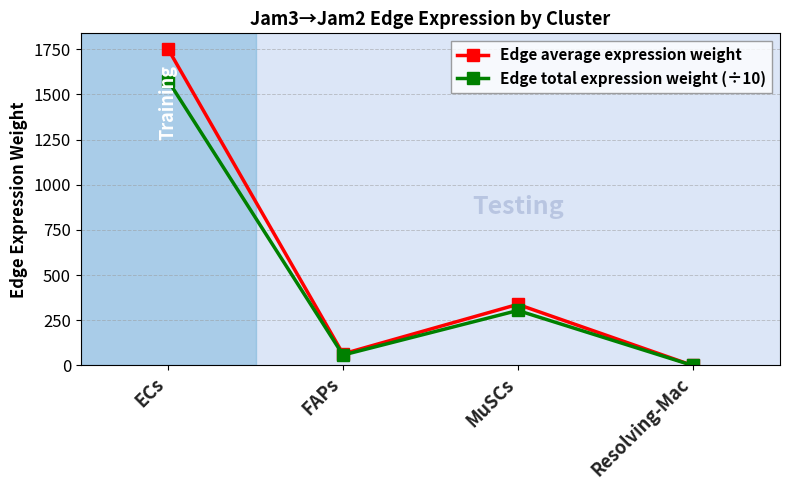

Is it true that Edge total expression weight (÷10) equals 304.3 at MuSCs?

True